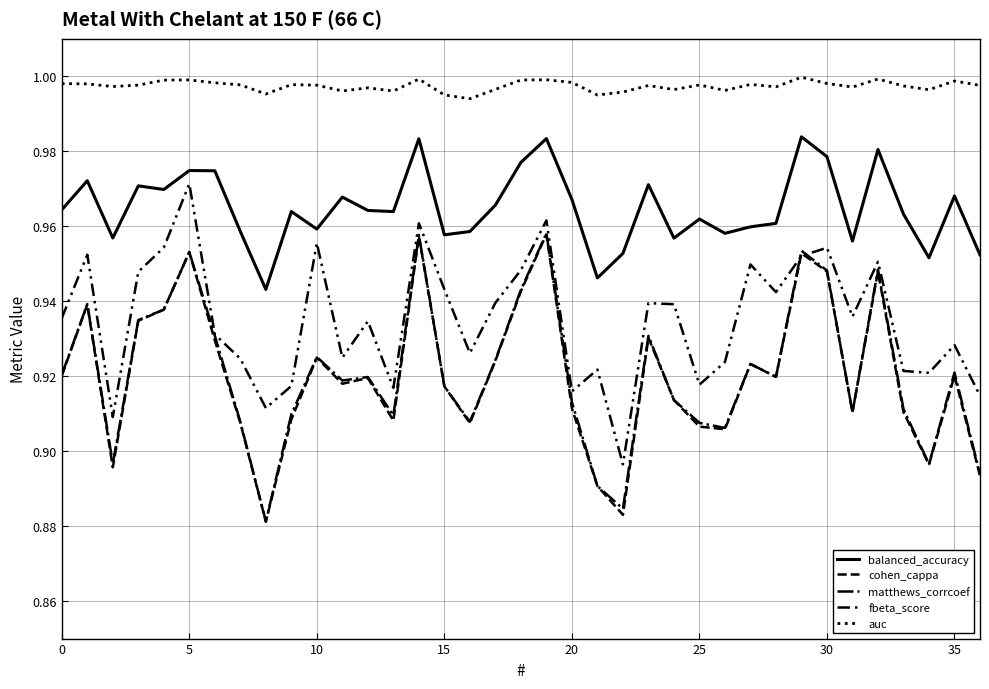

How many lines are shown in the chart?

5